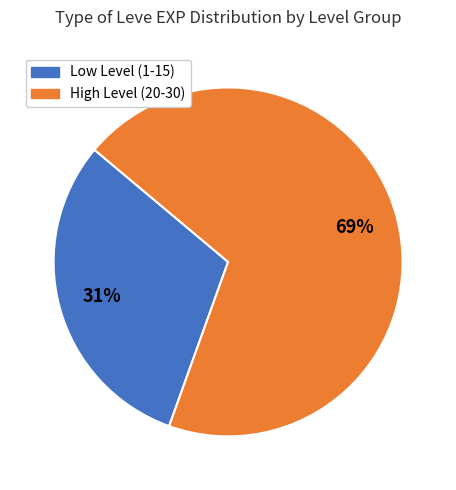

To the nearest percent, what is the average slice percentage?

50%